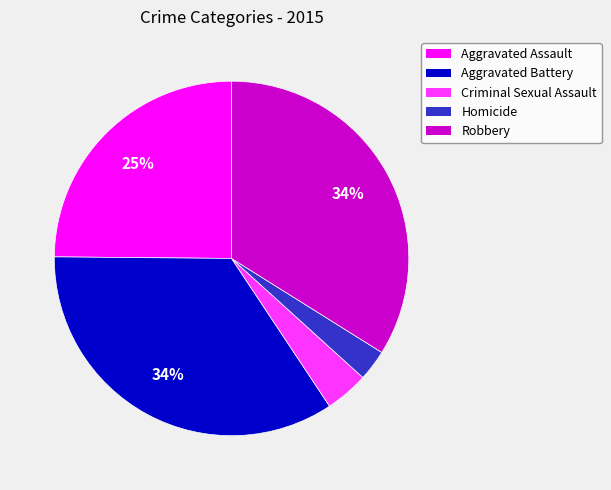

To the nearest percent, what is the combined percentage of Aggravated Battery and Robbery?

68%